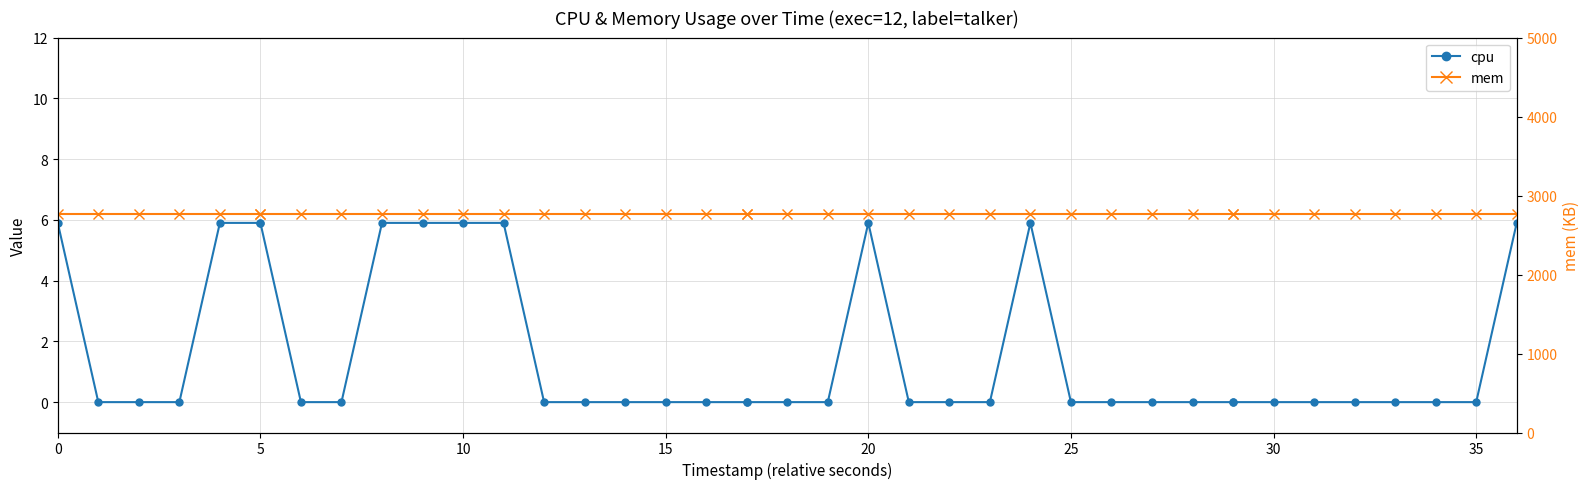

The value of cpu at 20 is 5.9. True or false?

True